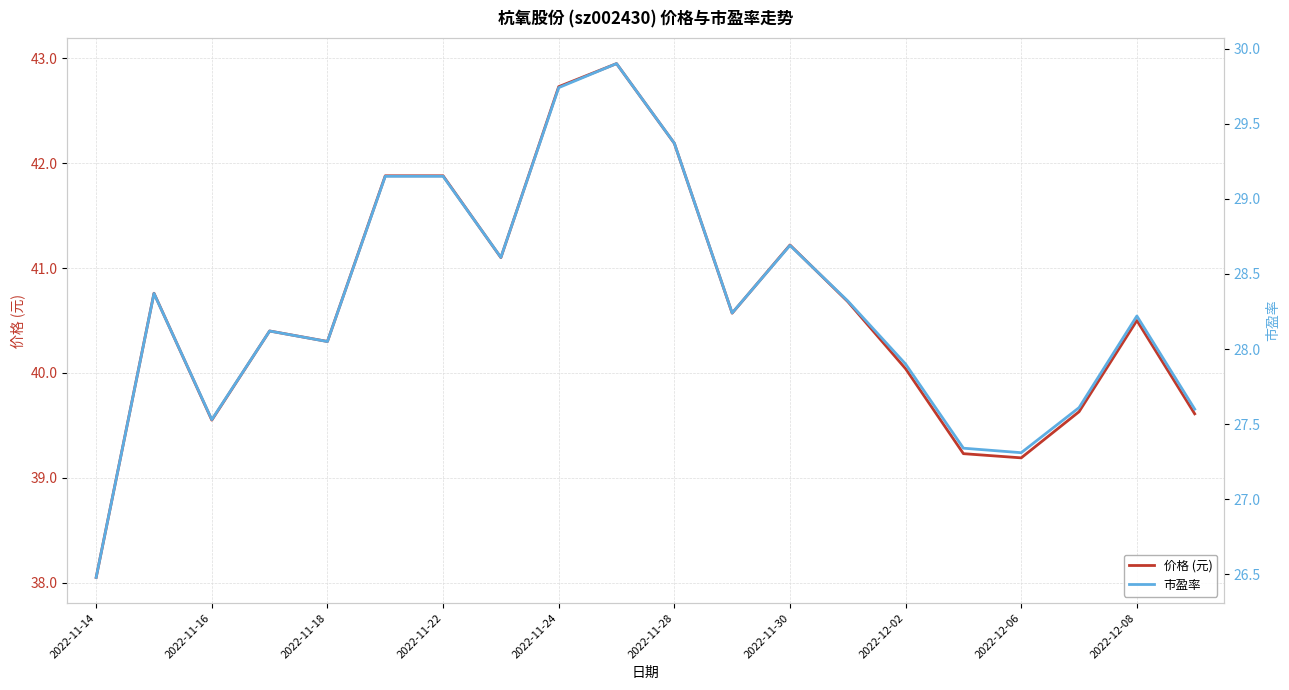

The value of 价格 (元) at 2022-11-28 is 42.2. True or false?

True